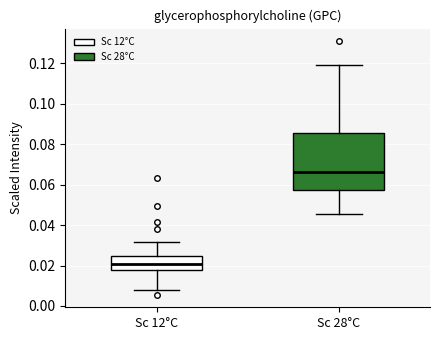

Reading left to right, read every box against the y-axis: the position of its median line, the range the box covers, and the ends of its whiskers. The values are not printed on the chart, so give them approximately, as read against the axis.

Sc 12°C: median 0.020, box 0.018 to 0.024, whiskers 0.008 to 0.032
Sc 28°C: median 0.066, box 0.058 to 0.086, whiskers 0.046 to 0.120